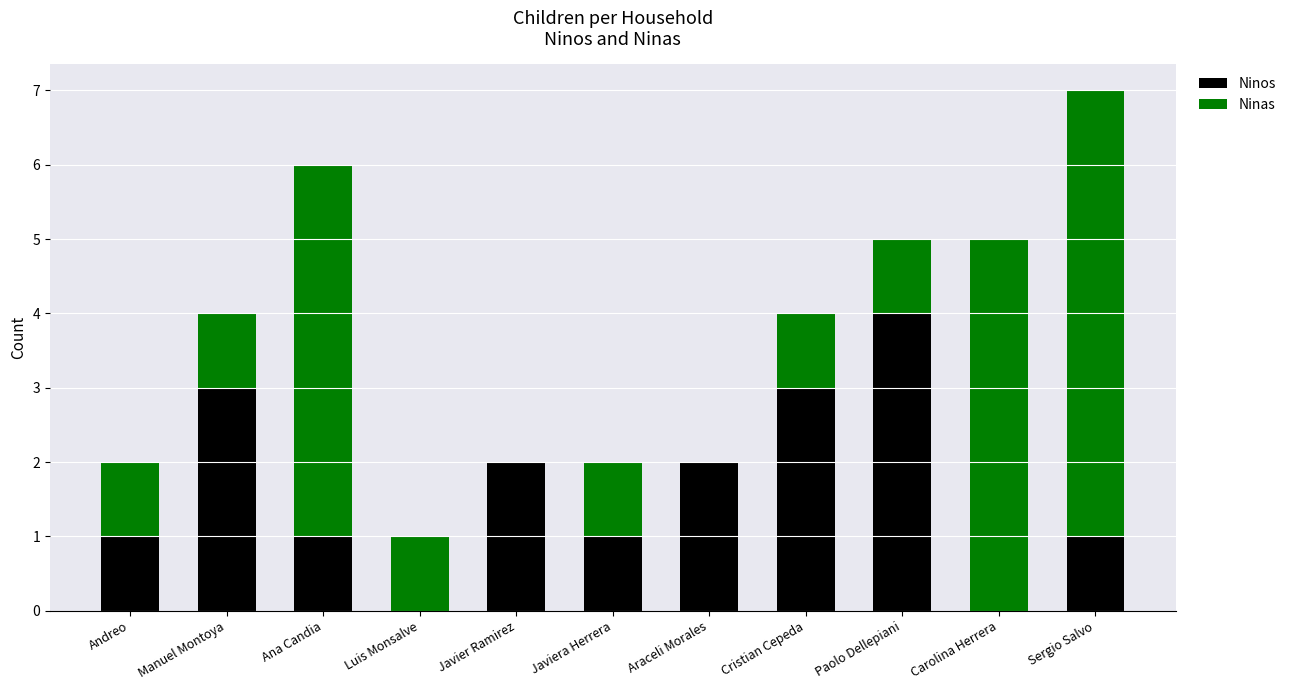

At which category is the sum across all series the highest?

Sergio Salvo